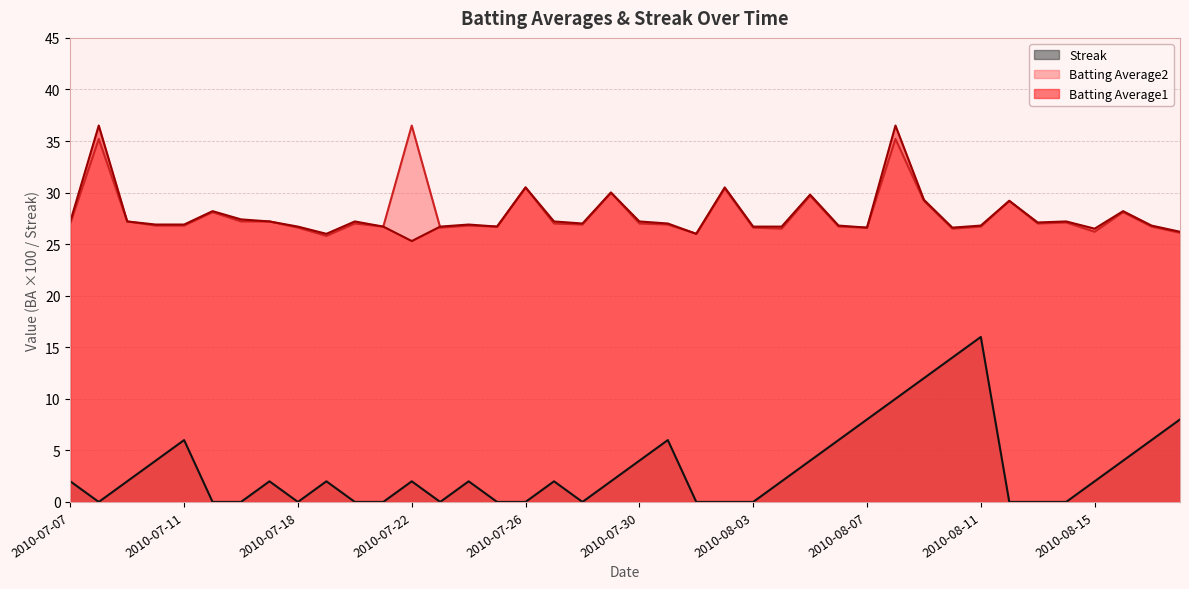

Which series has the largest total across all categories?

Batting Average2